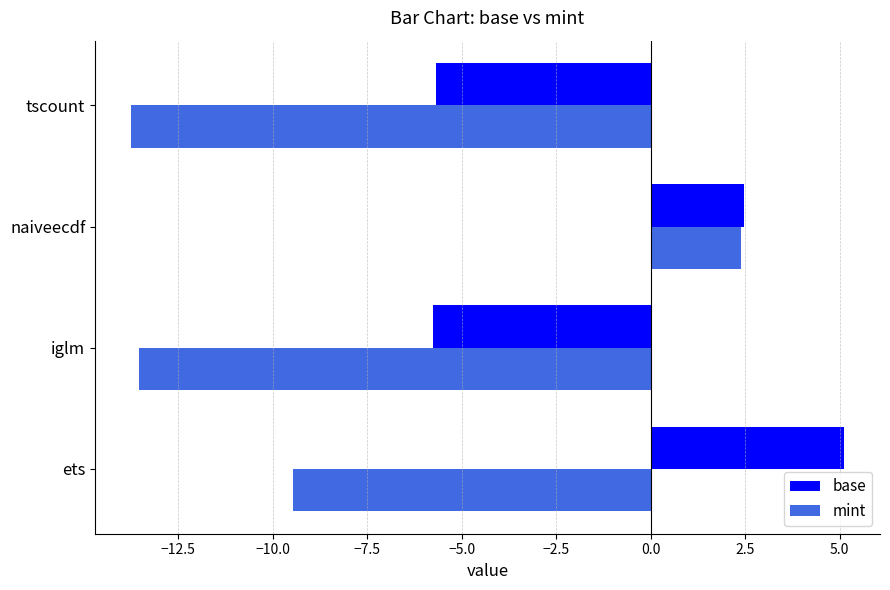

What are all the series names shown in the legend?

base, mint